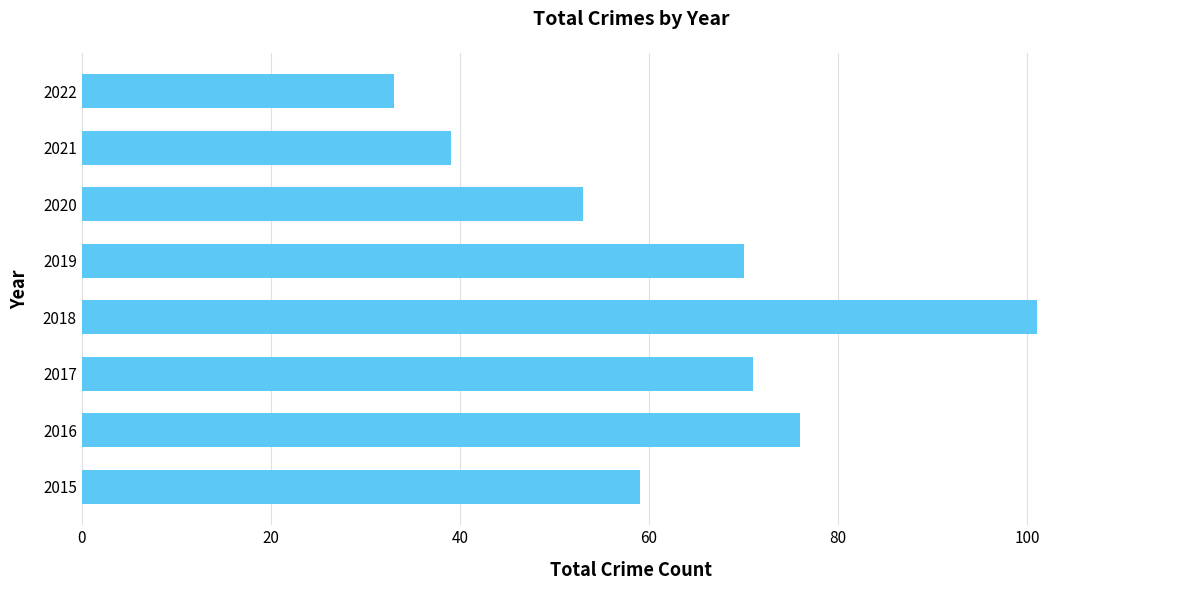

Between 2017 and 2020, which is larger?

2017